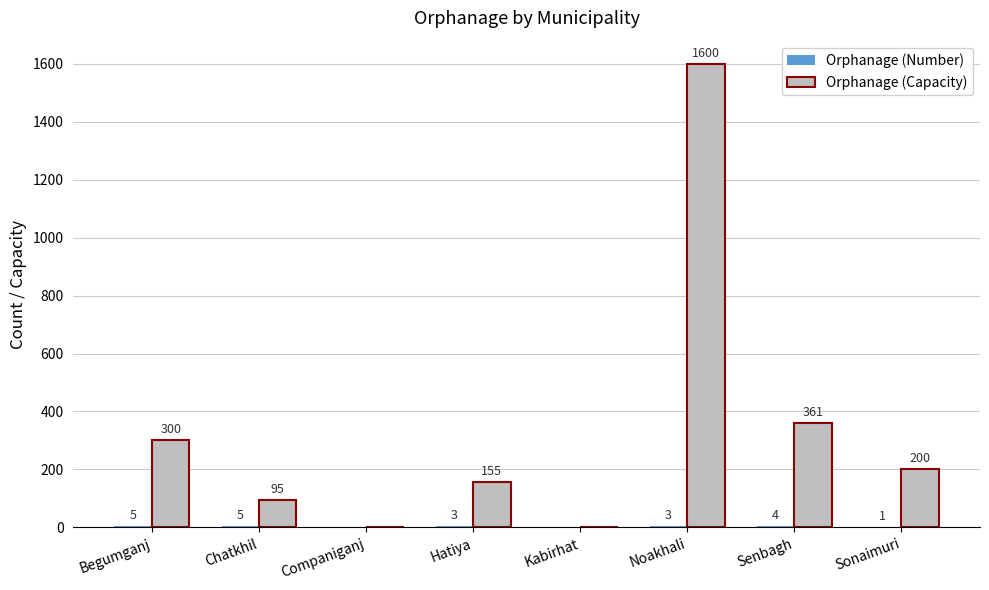

What is the highest value of the Orphanage (Capacity) series?

1600